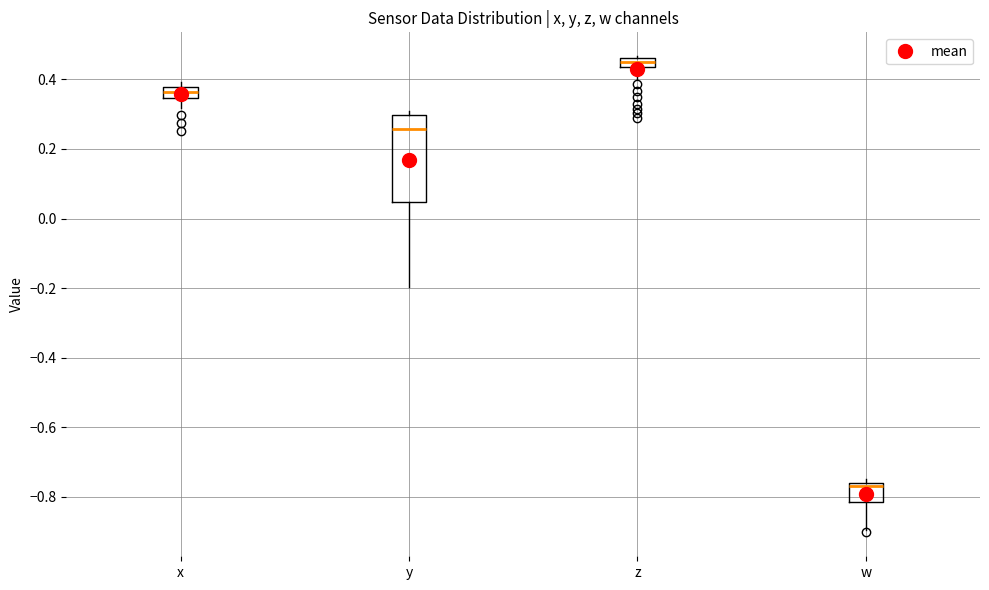

Where is the upper edge of the box for z on the y-axis? The values are not printed on the chart, so give them approximately, as read against the axis.

0.46